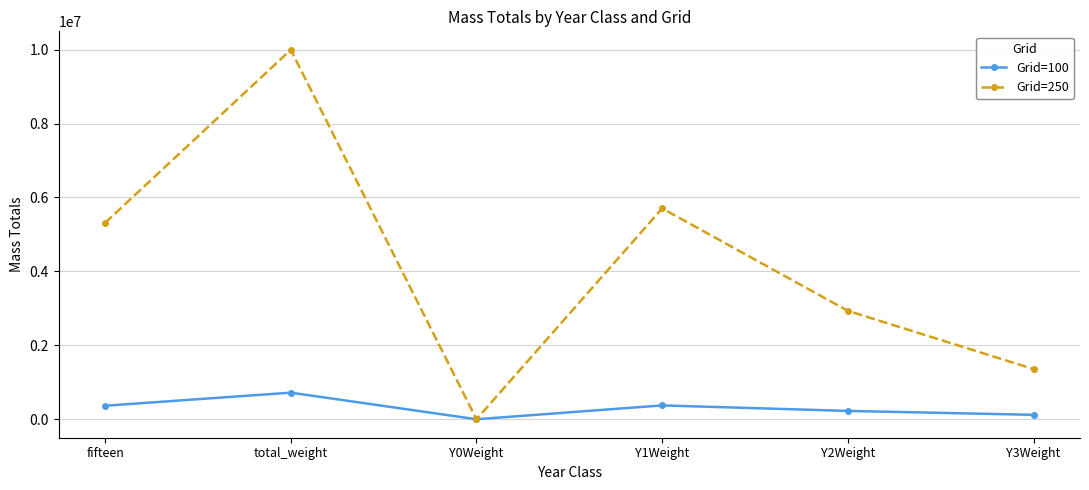

True or false: Grid=250 has a value of 9995000 at total_weight.

True